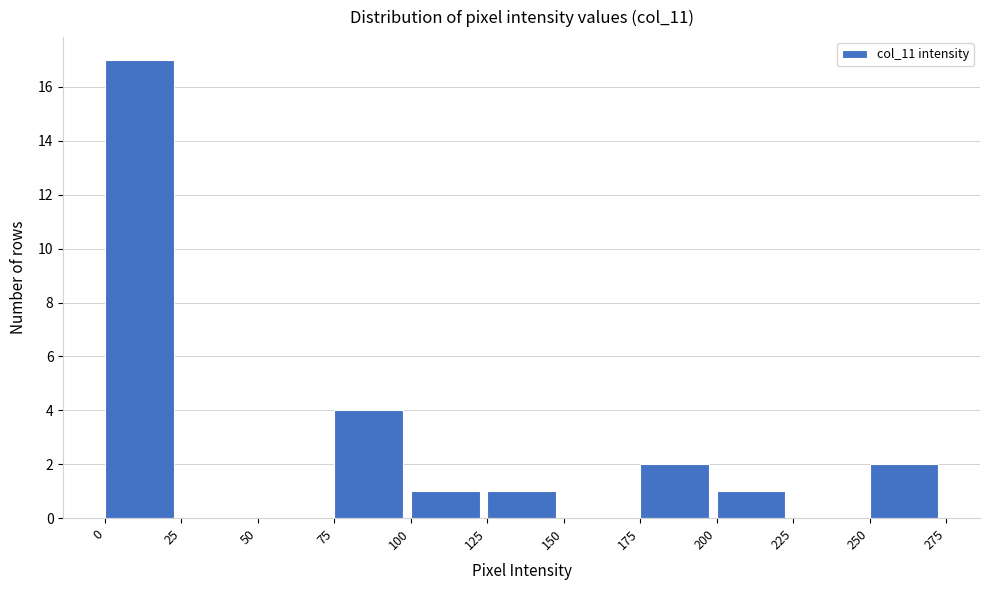

Which range on the x-axis has the tallest bar?

0 to 25